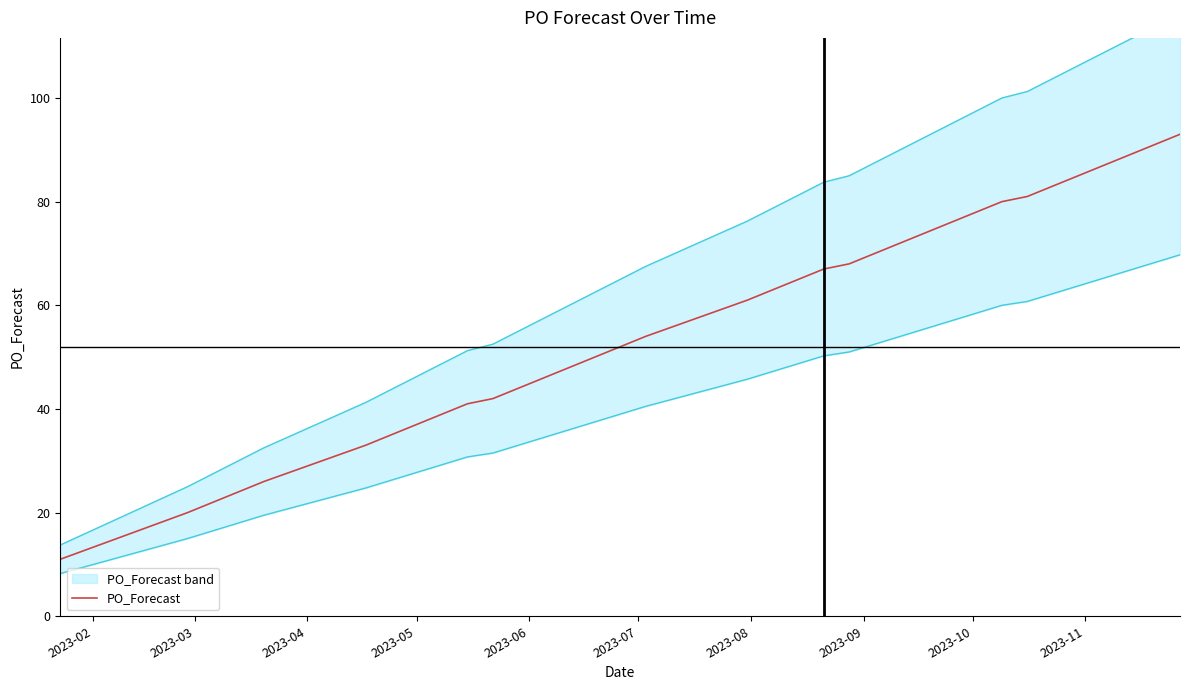

True or false: there are more than 1 points higher than both neighbors.

False